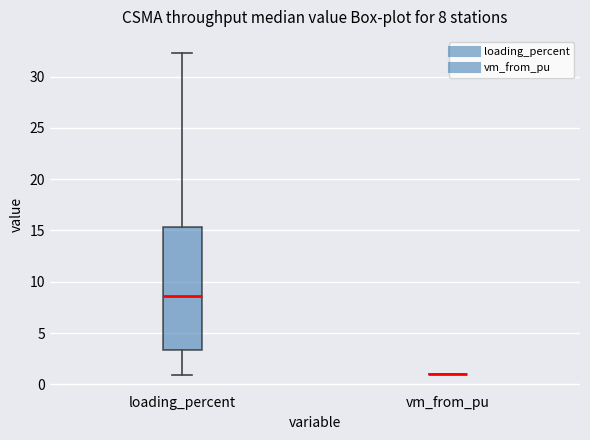

Which box is the tallest, from its lower edge to its upper edge?

loading_percent